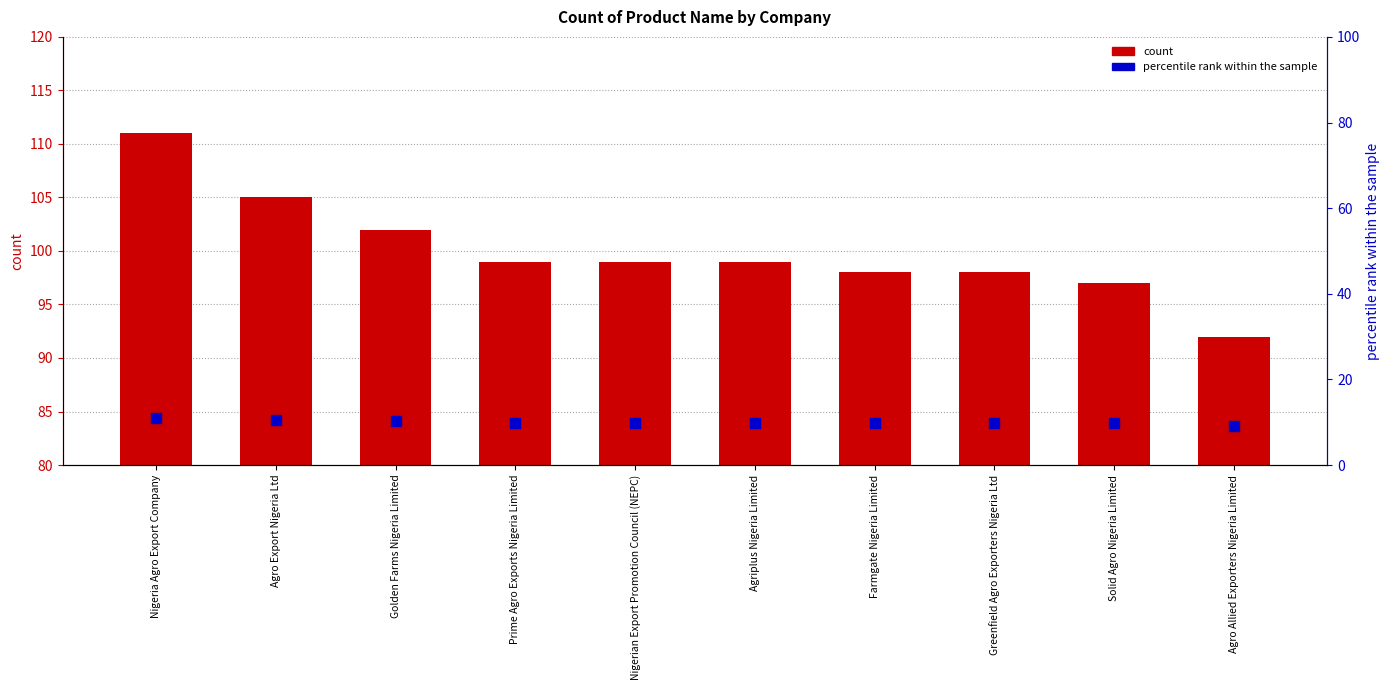

Which series has the largest total across all categories?

count